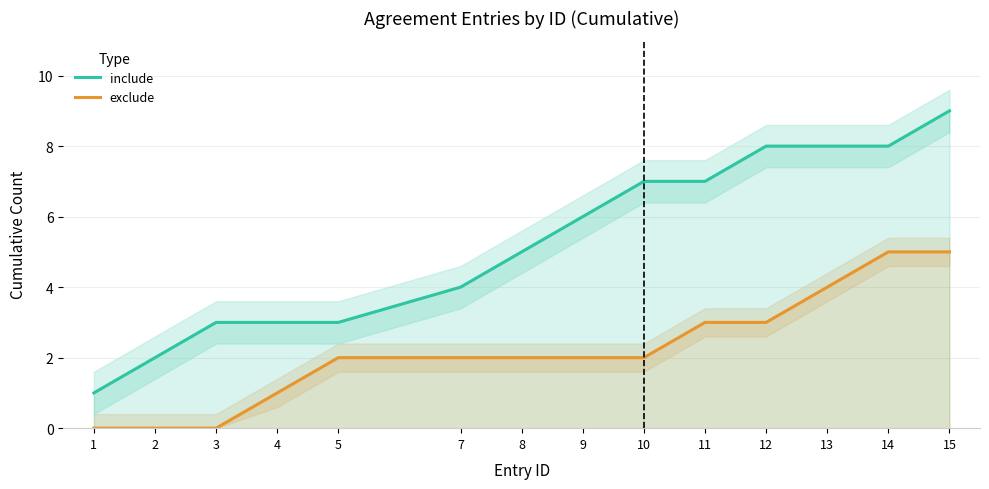

How many include values are between 3 and 8?

11